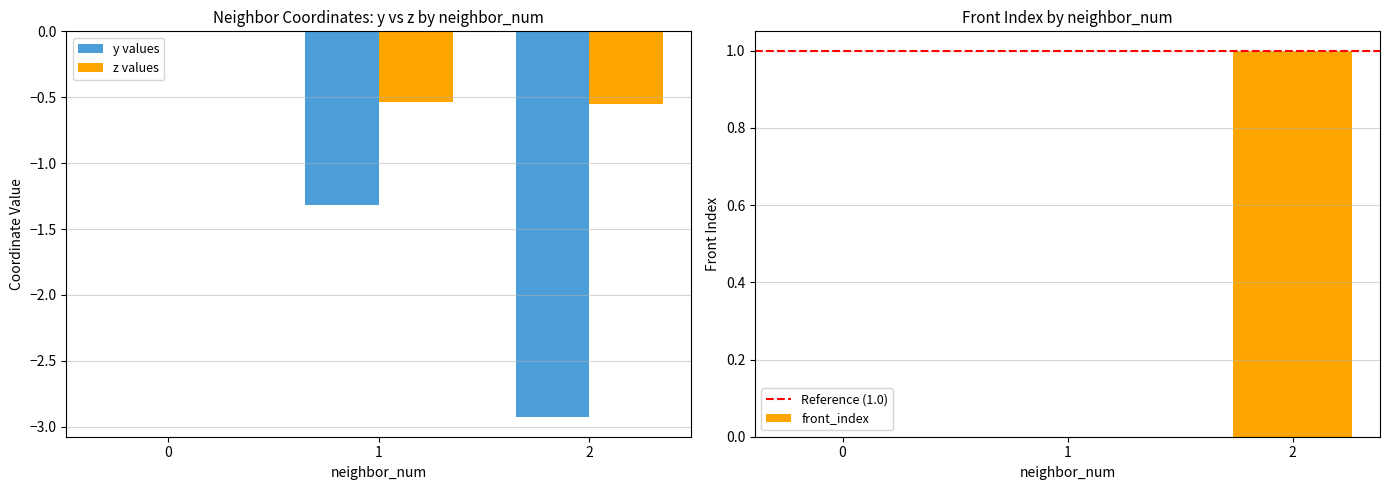

How many groups of bars are there?

3